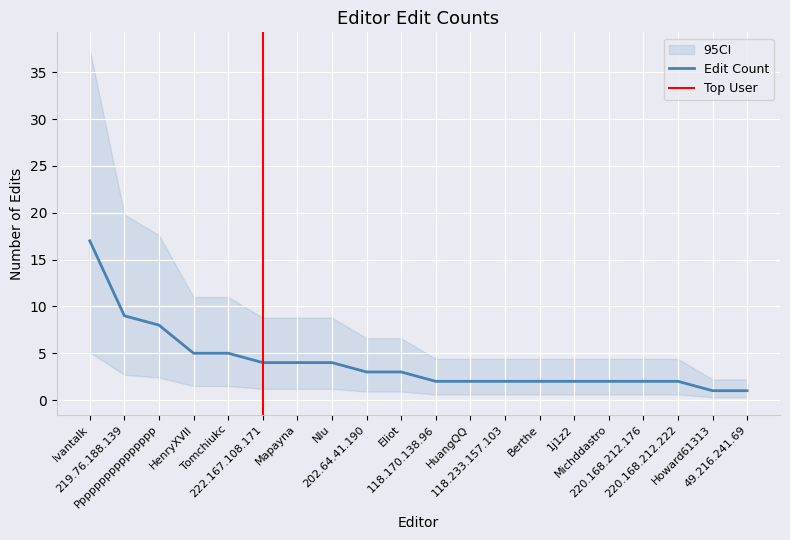

How many lines are shown in the chart?

1